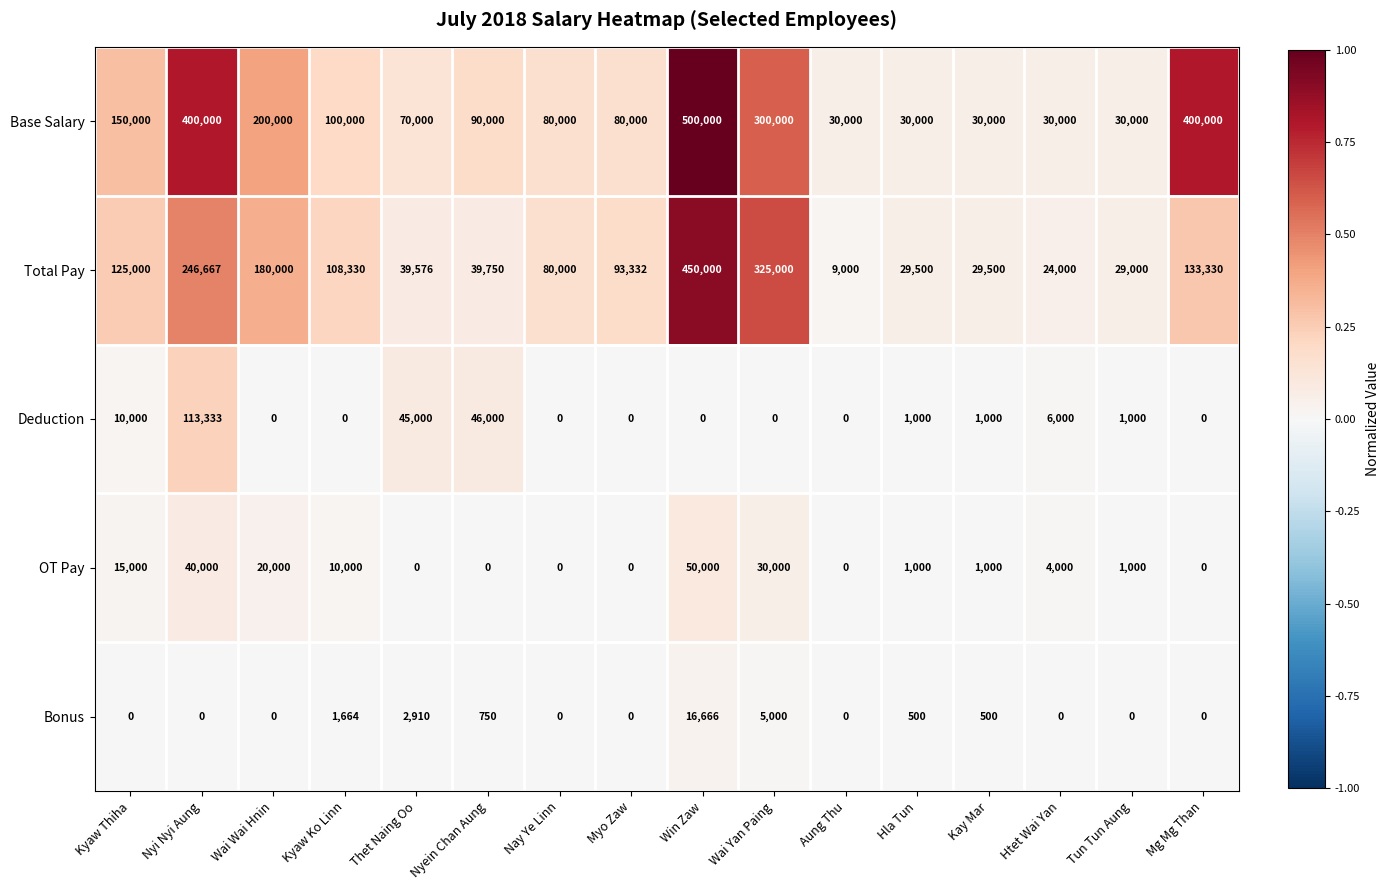

Which series has the largest total across all categories?

Base Salary